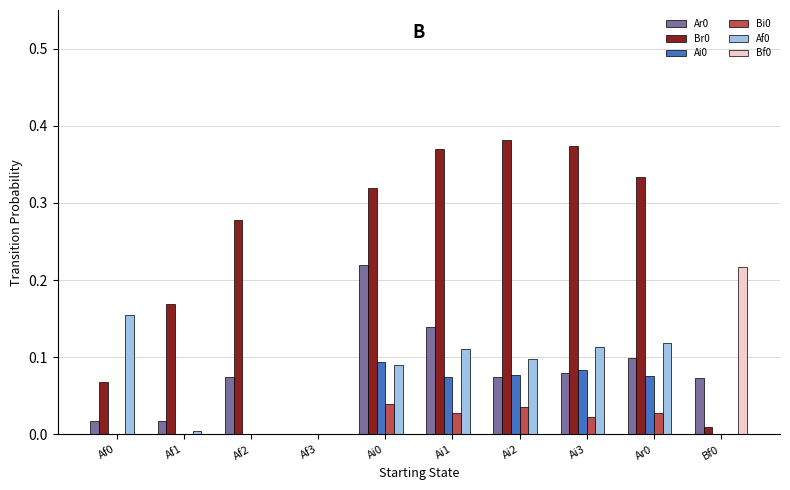

True or false: Br0 has a value of 0.0 at Bf0.

True